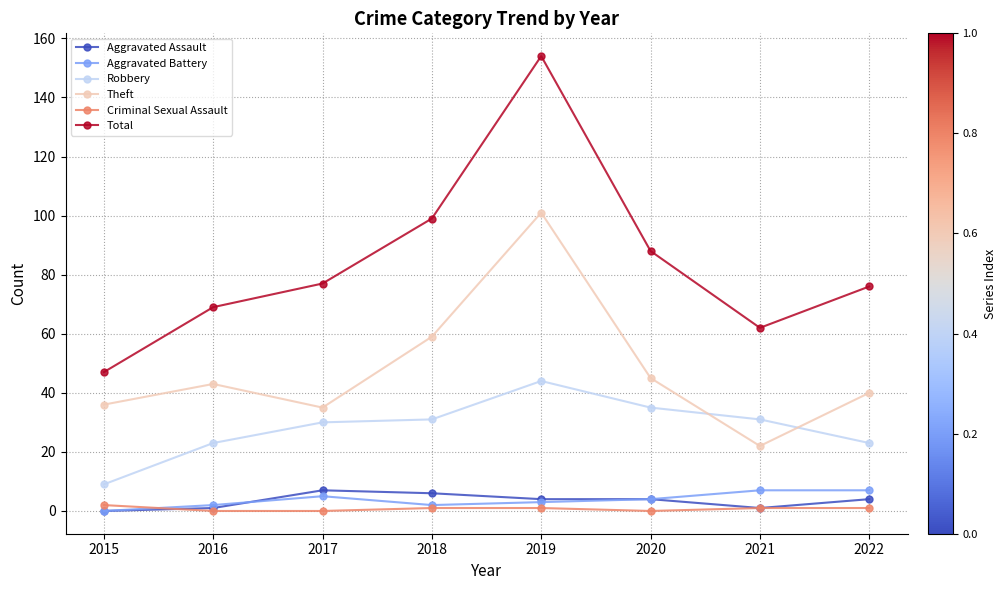

What is the value of the Aggravated Battery point at the 2nd from the left?

2